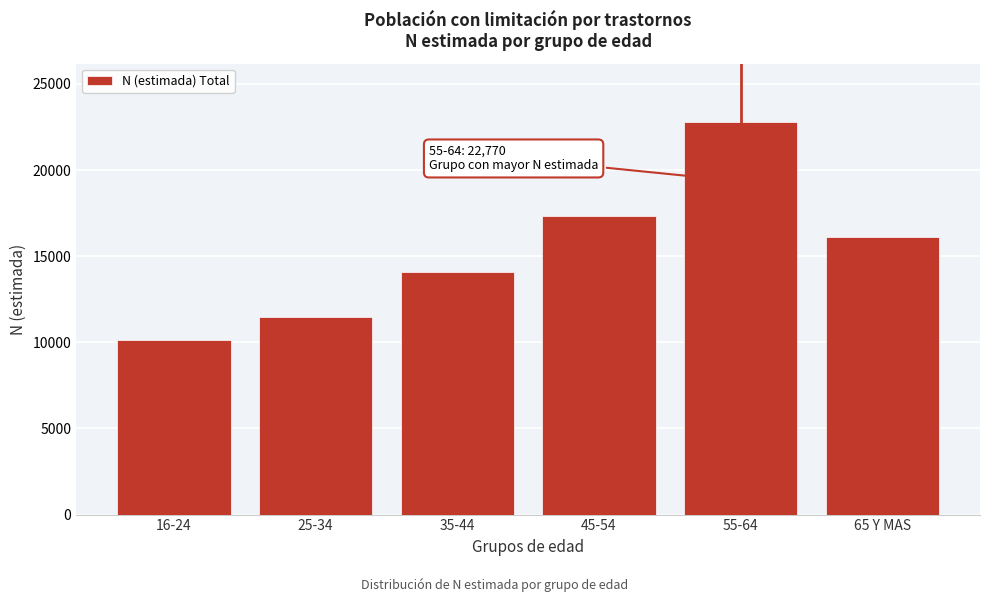

Reading left to right, list all the values displayed in this chart.

10138	11500	14108	17336	22770	16099